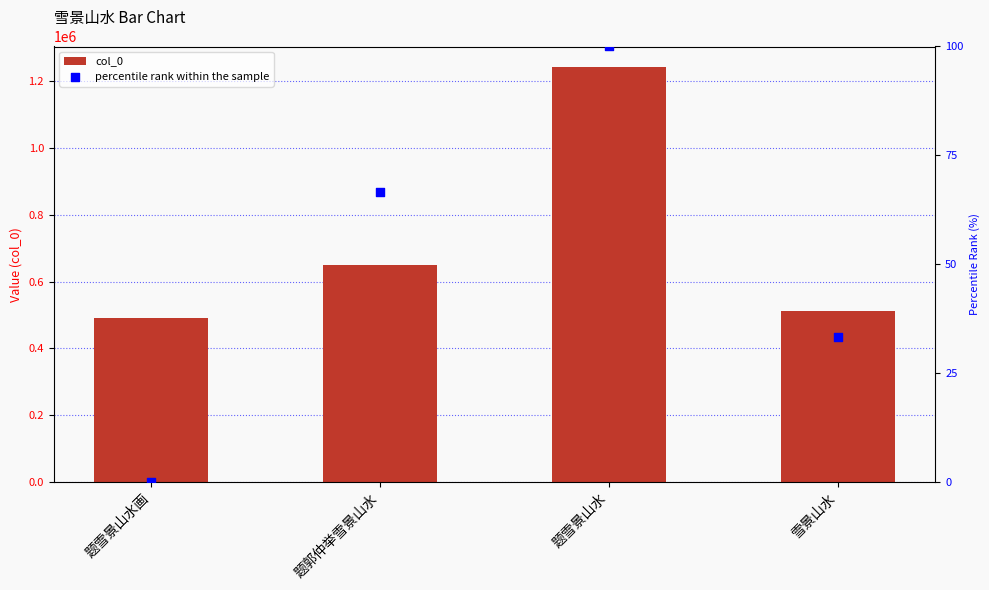

Is the value of percentile rank within the sample at 题雪景山水画 greater than the value of col_0 at 题雪景山水画?

No